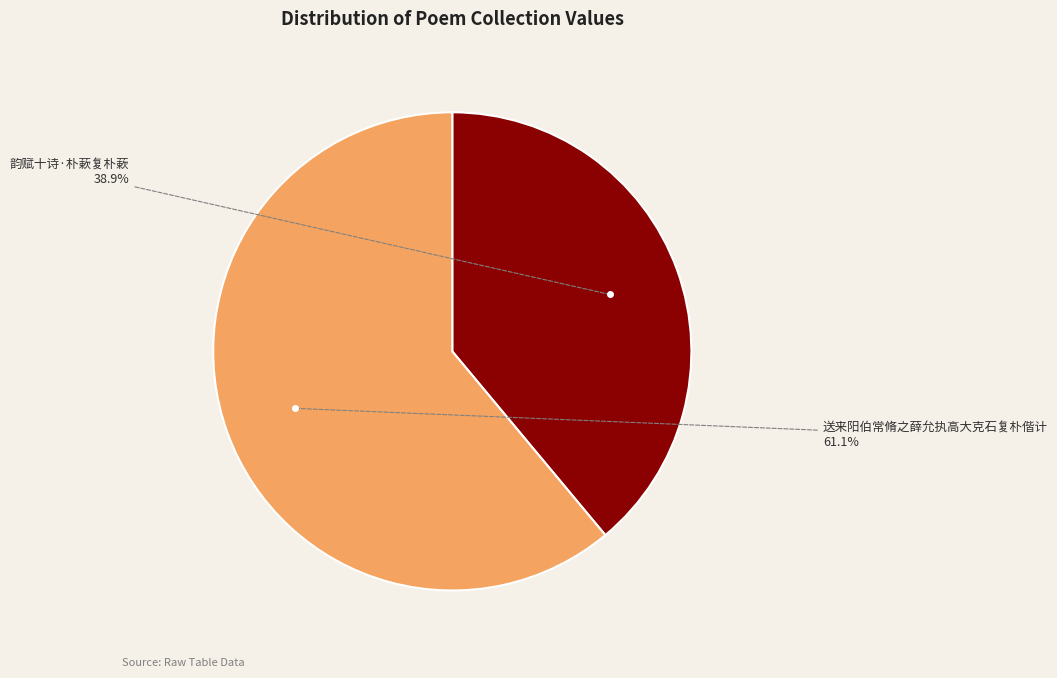

To the nearest percent, what is the difference between the largest and smallest slice percentages?

22%